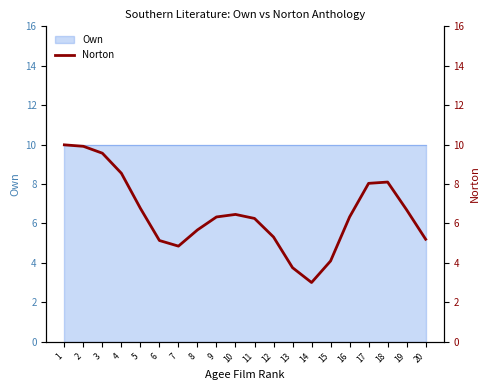

How many points are lower than both their immediate neighbors (excluding endpoints)?

2